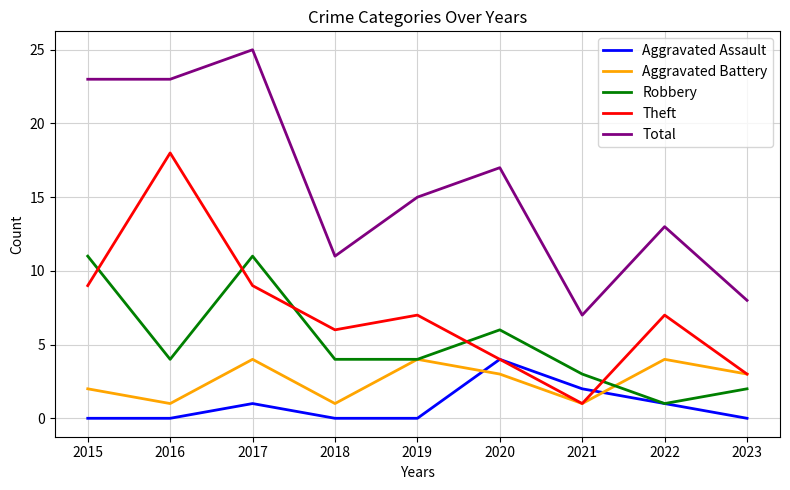

Reading right to left, extract all data points from this chart.

Aggravated Assault: 0	1	2	4	0	0	1	0	0
Aggravated Battery: 3	4	1	3	4	1	4	1	2
Robbery: 2	1	3	6	4	4	11	4	11
Theft: 3	7	1	4	7	6	9	18	9
Total: 8	13	7	17	15	11	25	23	23